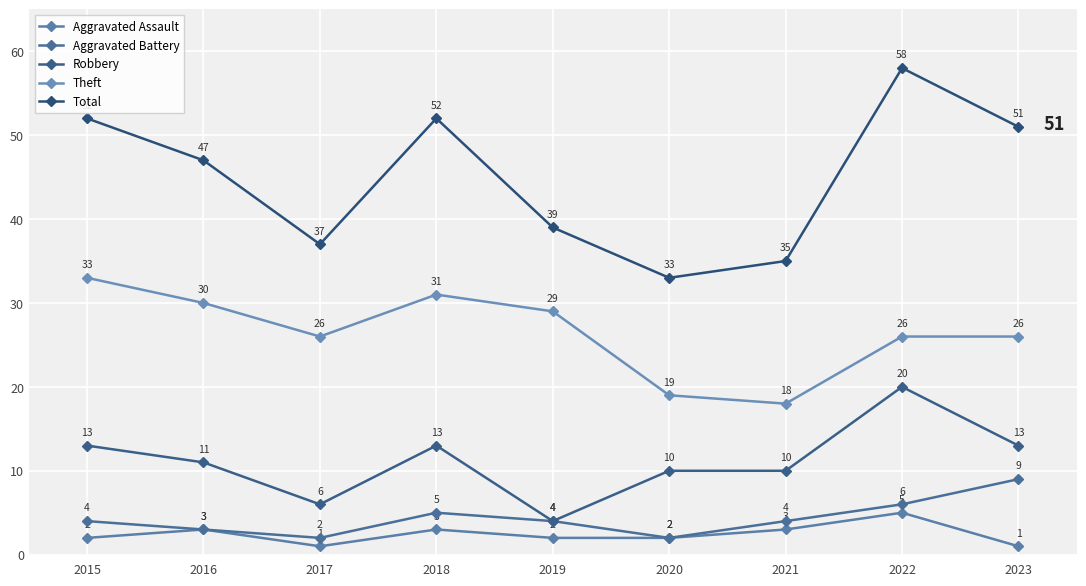

The value of Total at 2015 is 52. True or false?

True